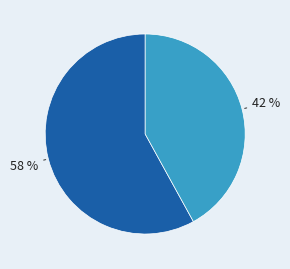

Count the number of slices in the pie.

2